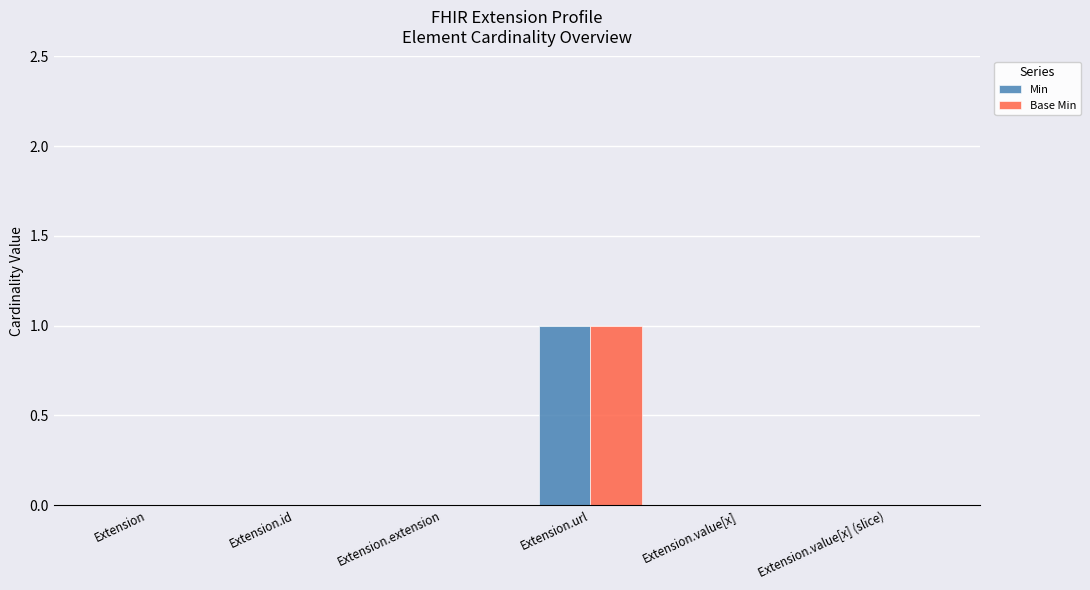

At which label does Base Min reach its peak?

Extension.url